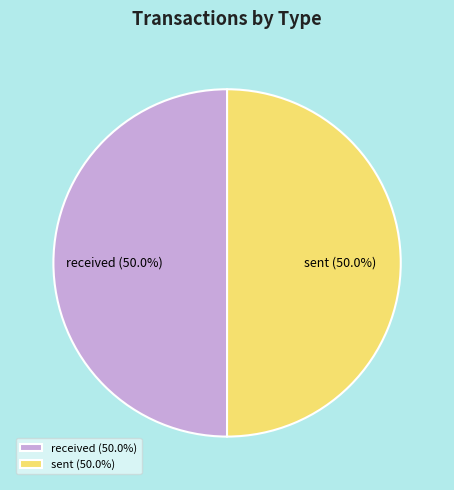

How much of the chart is everything except sent (50.0%)?

50.0%